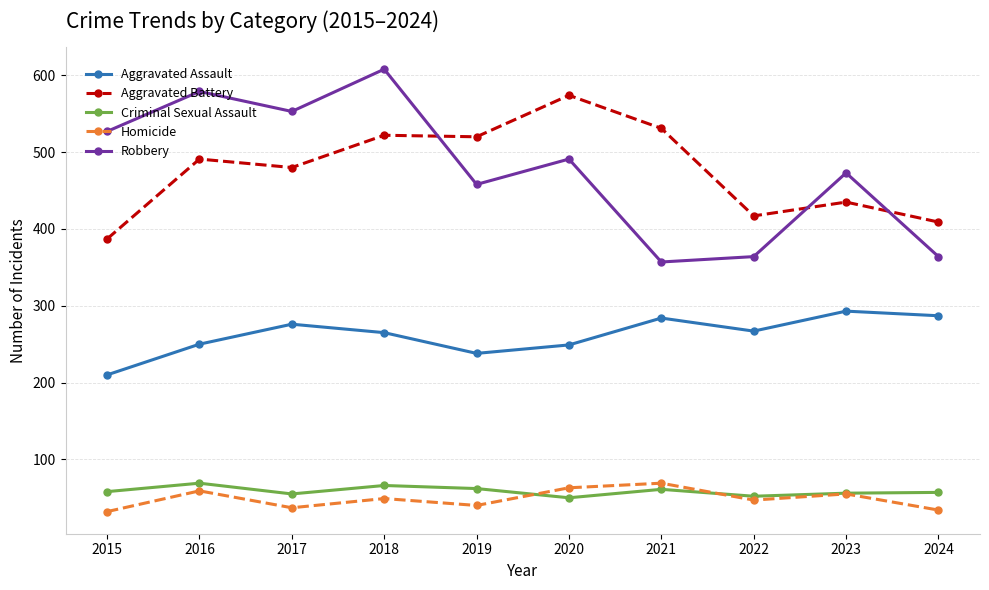

At 2015, list the series in order from largest to smallest.

Robbery, Aggravated Battery, Aggravated Assault, Criminal Sexual Assault, Homicide